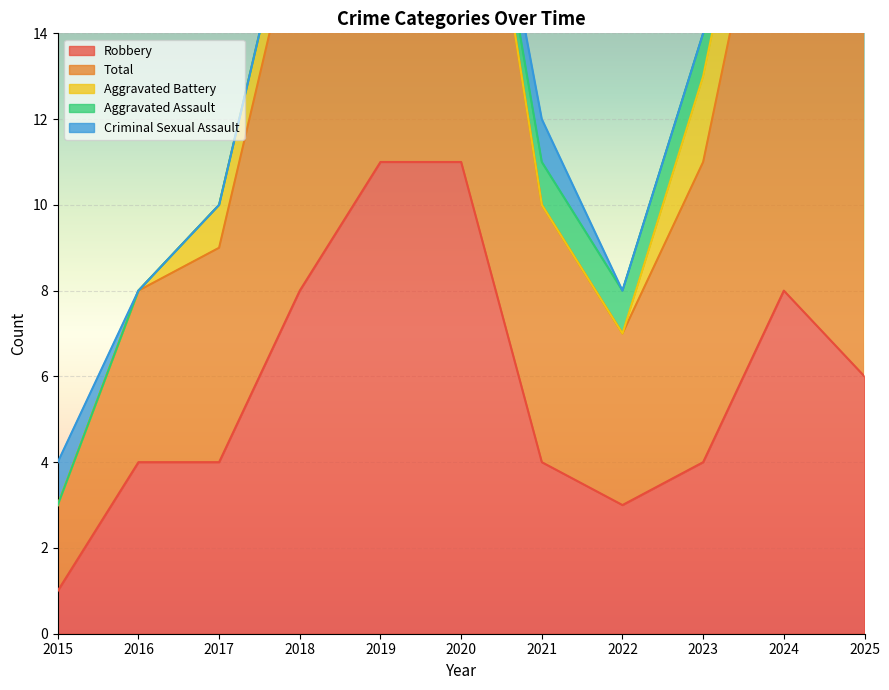

True or false: Aggravated Assault and Total cross at least once.

False